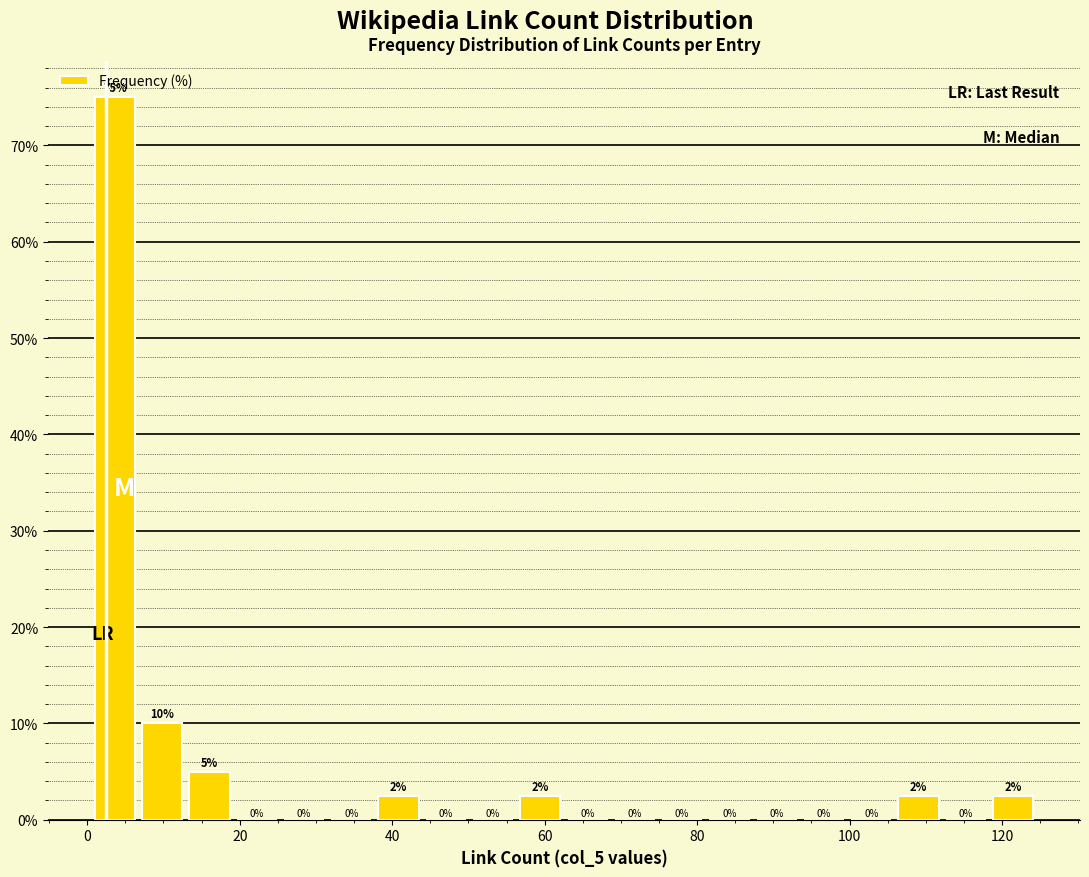

Around what value on the x-axis is the tallest bar? Give the approximate position of its centre, as read against the axis.

4